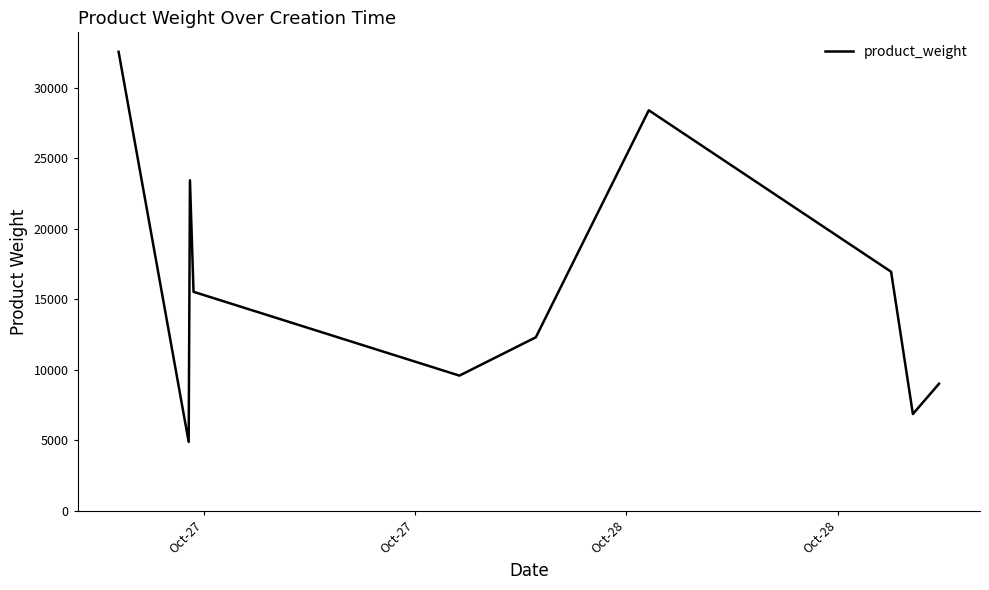

What is the minimum value shown in the chart?

4886.0